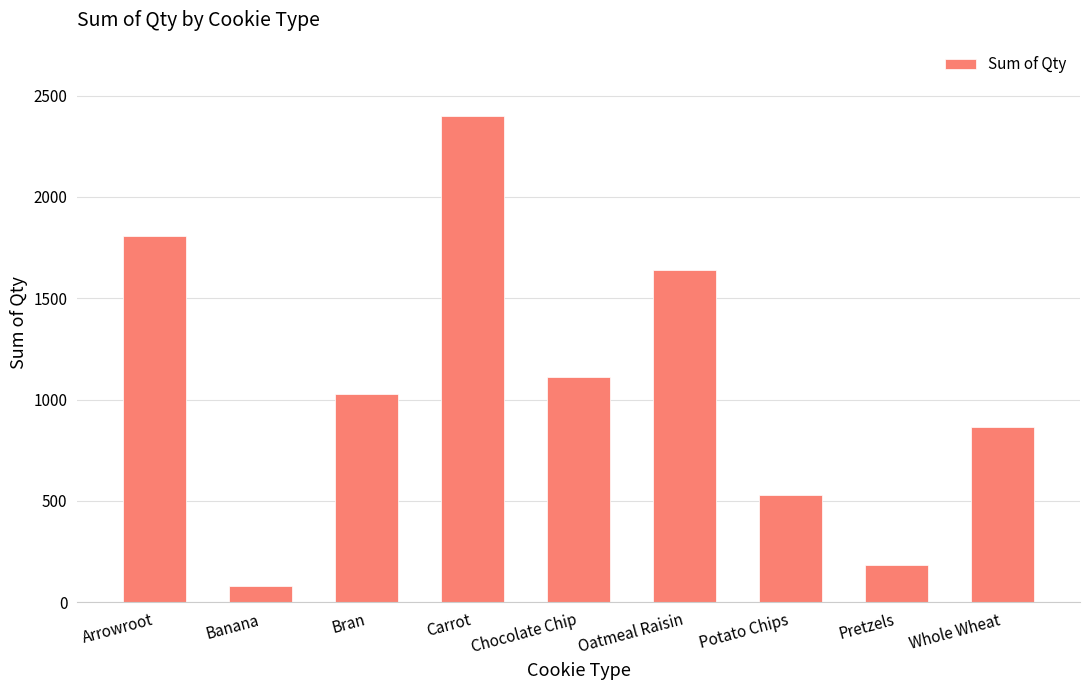

Does the chart contain any negative values?

No